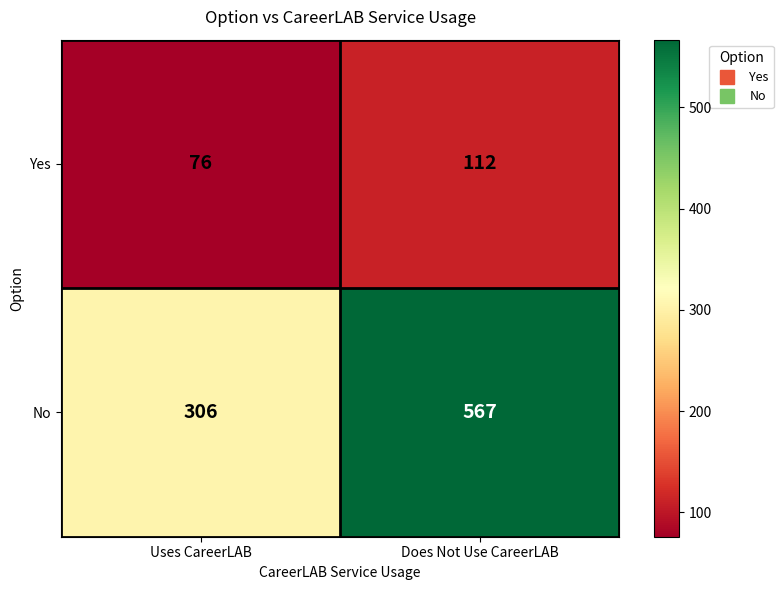

What value does the No series have at Uses CareerLAB, to the nearest 10?

310